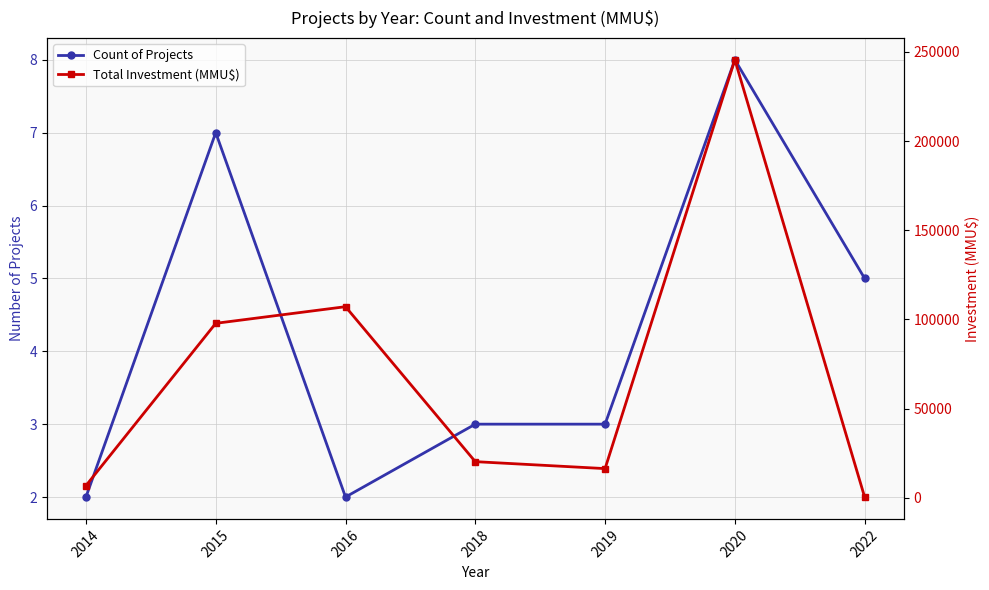

Is it true that Total Investment (MMU$) equals 97800 at 2015?

True